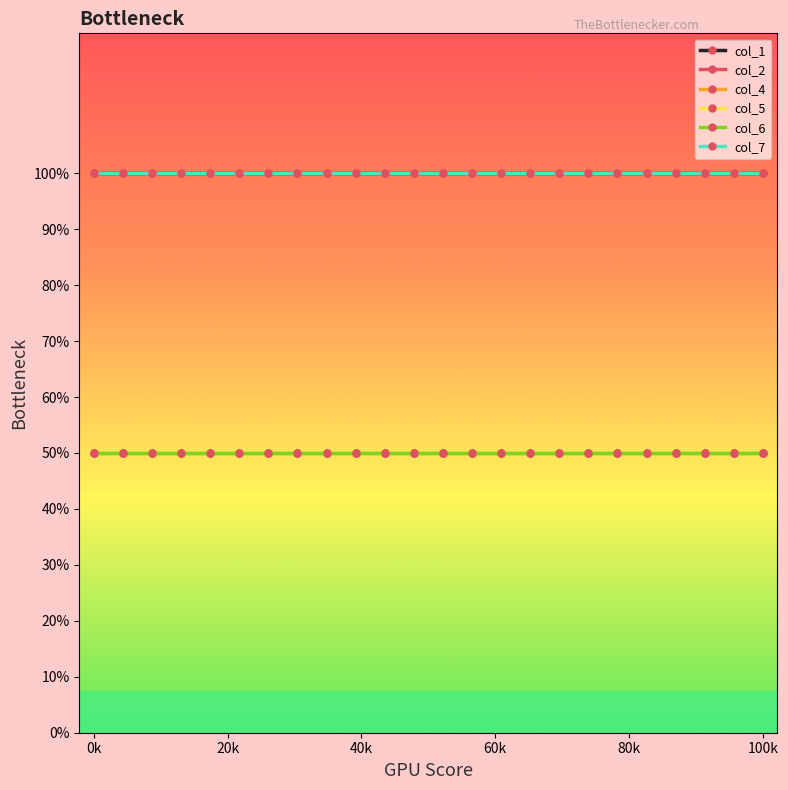

At which category does the chart reach its peak across all series?

0k